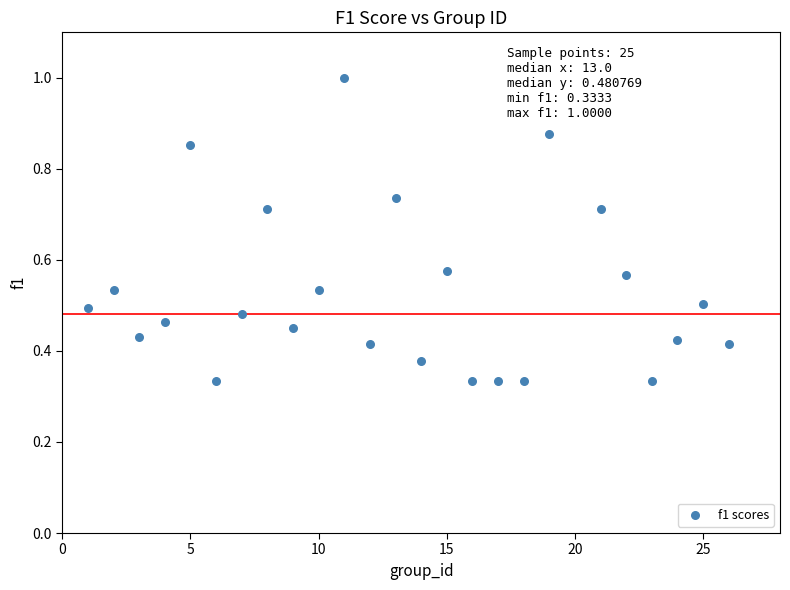

What is the range of X values (max minus min)?

25.0